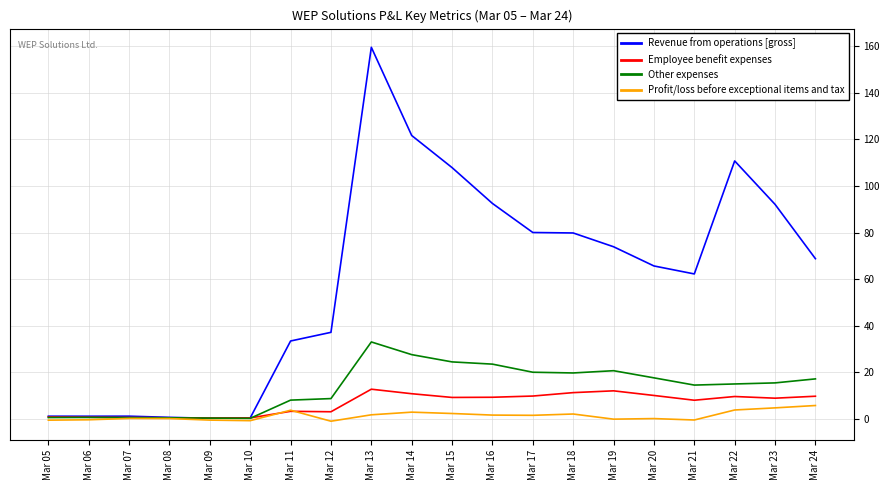

Is it true that Other expenses equals 17.6 at Mar 20?

True